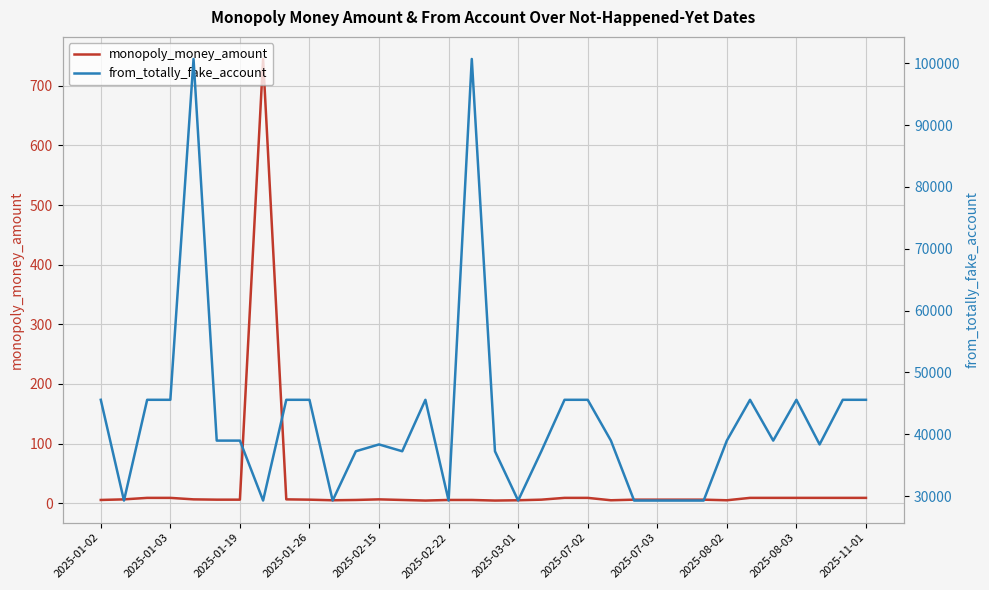

What is the lowest value of the from_totally_fake_account series?

29292.0